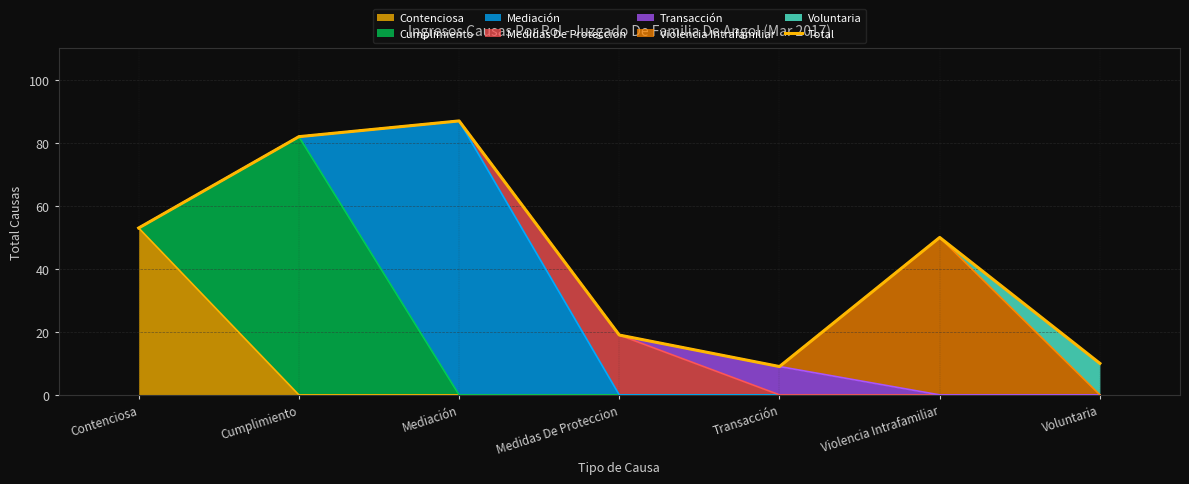

What is the approximate value at Violencia Intrafamiliar, to the nearest 5?

50